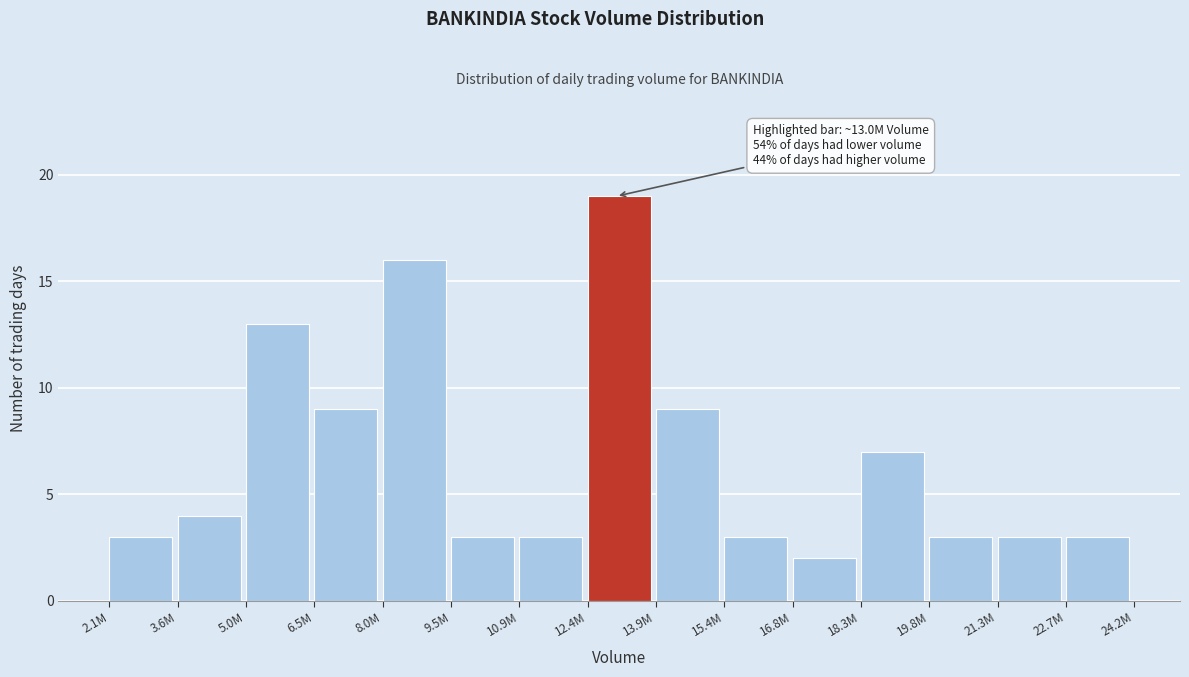

Reading left to right, extract all data points from this chart.

3	4	13	9	16	3	3	19	9	3	2	7	3	3	3